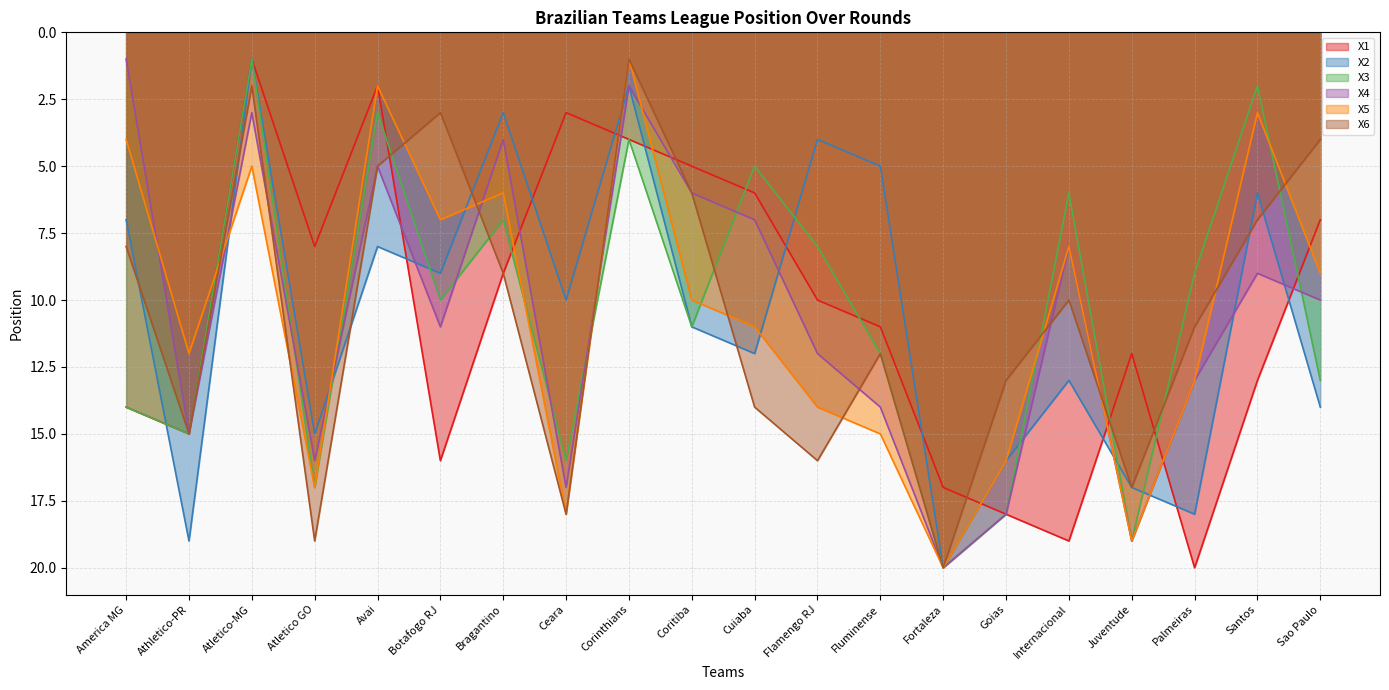

What is the average value of the X4 series?

10